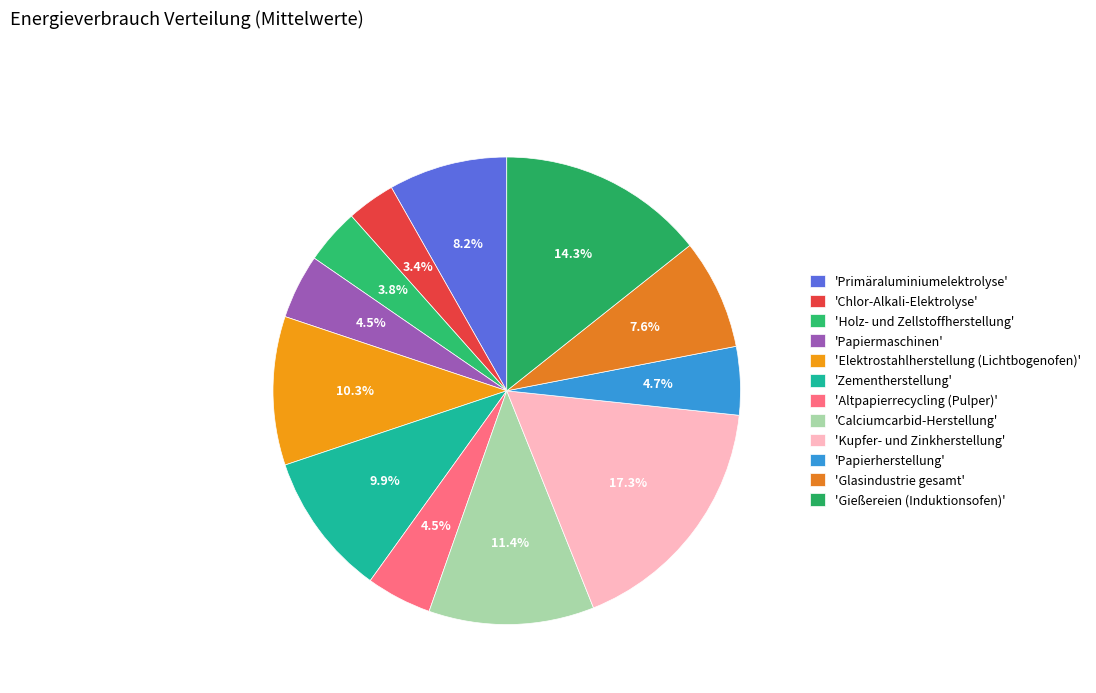

Count the number of slices in the pie.

12